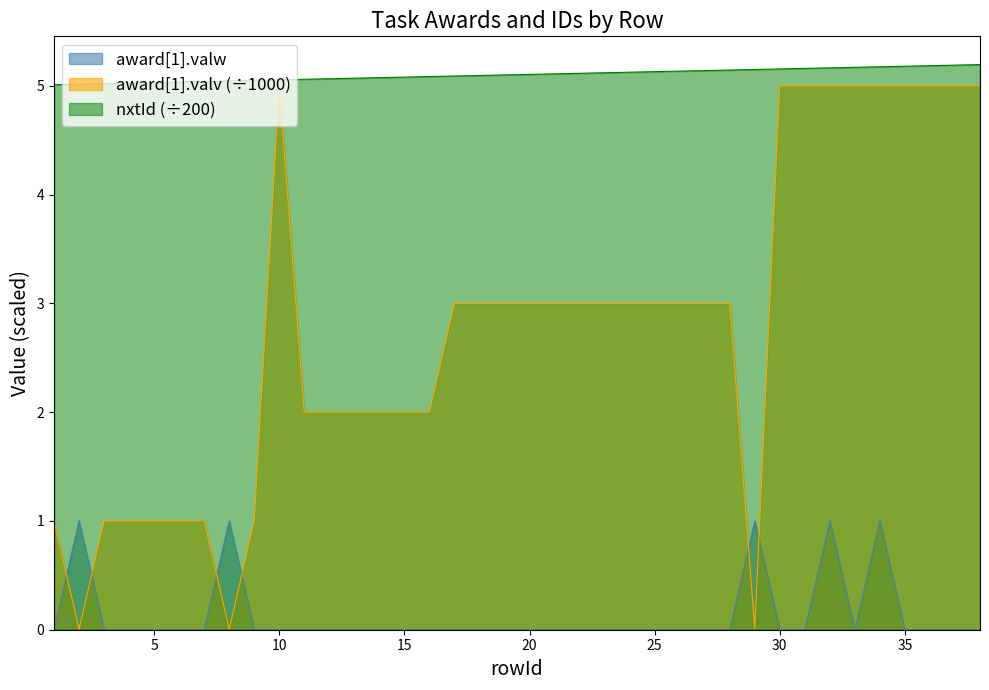

At which label is award[1].valv closest to 2?

11